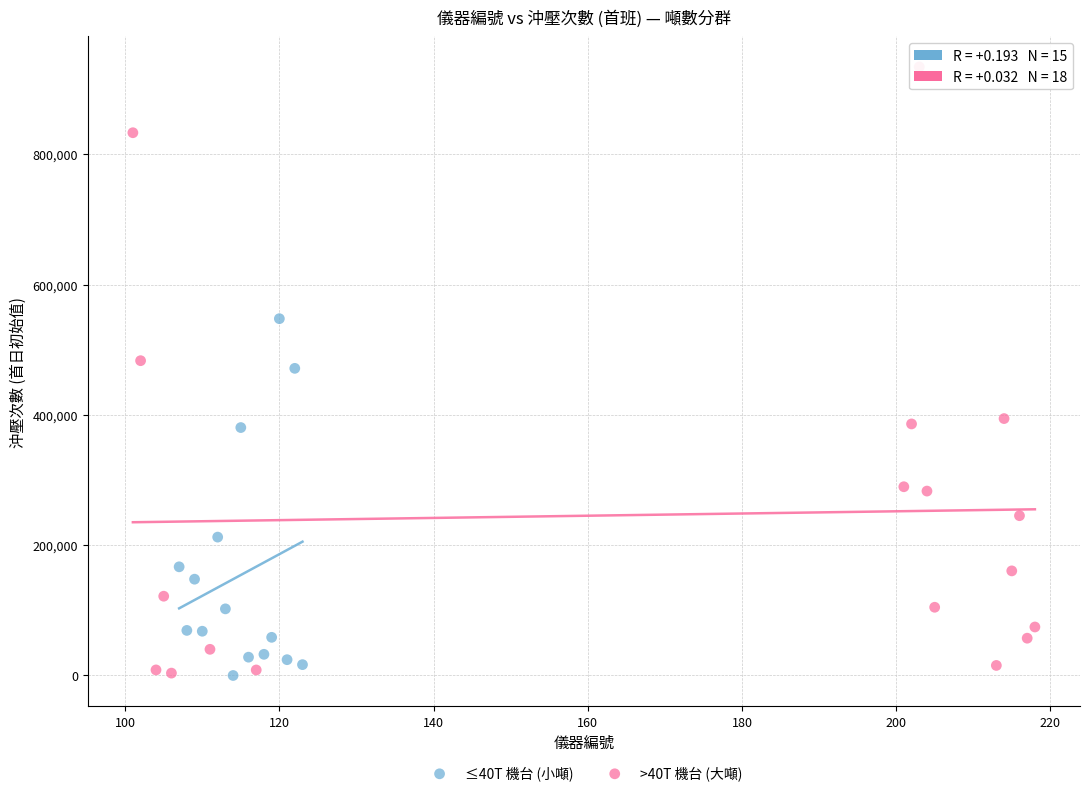

Which series reaches the maximum Y coordinate?

>40T 機台 (大噸)